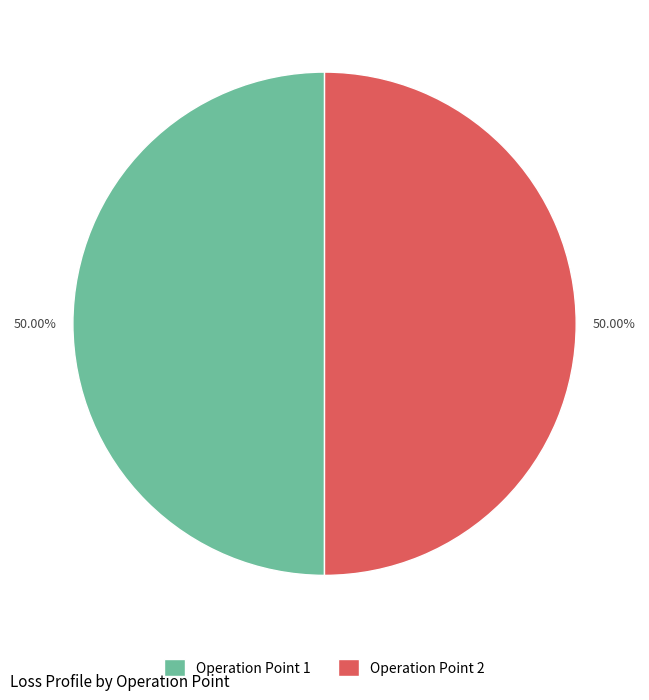

Is the sum of Operation Point 1 and Operation Point 2 greater than half?

Yes